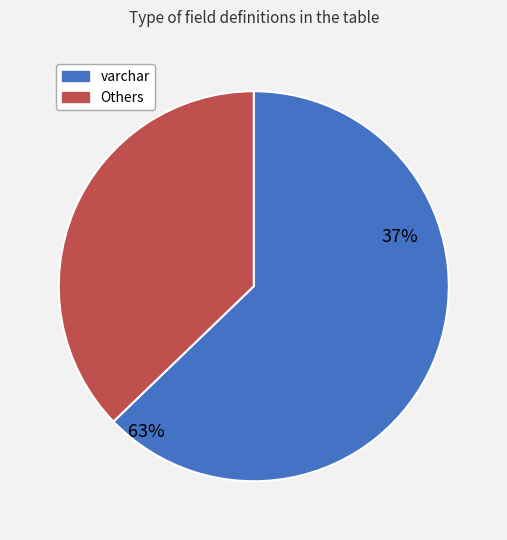

How many slices are in this pie chart?

2